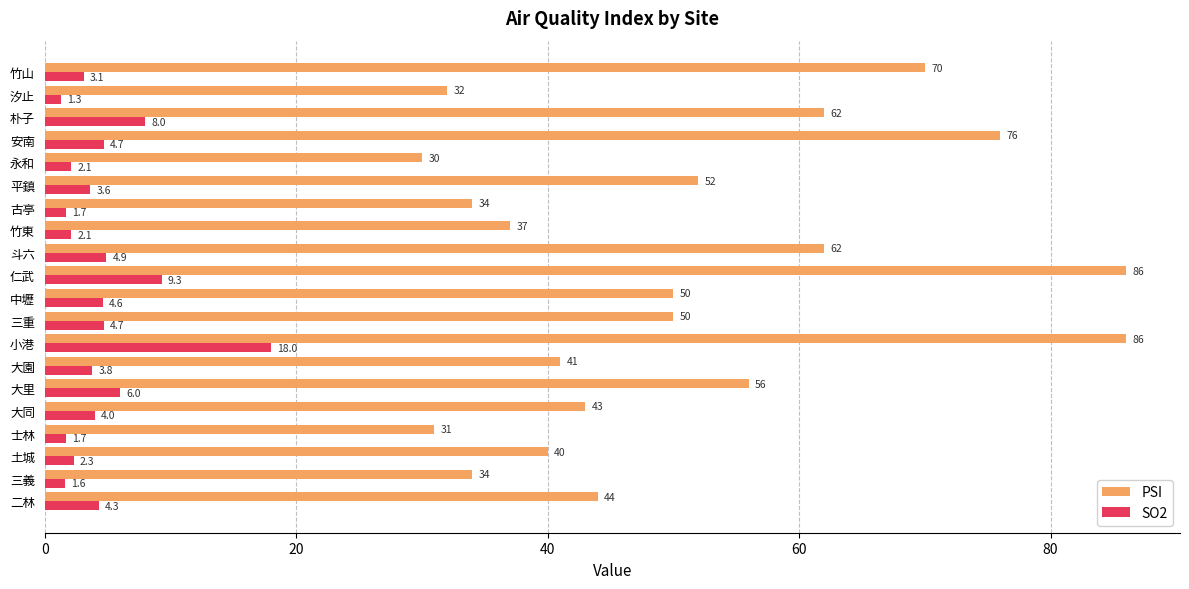

At which category is the sum across all series the highest?

小港